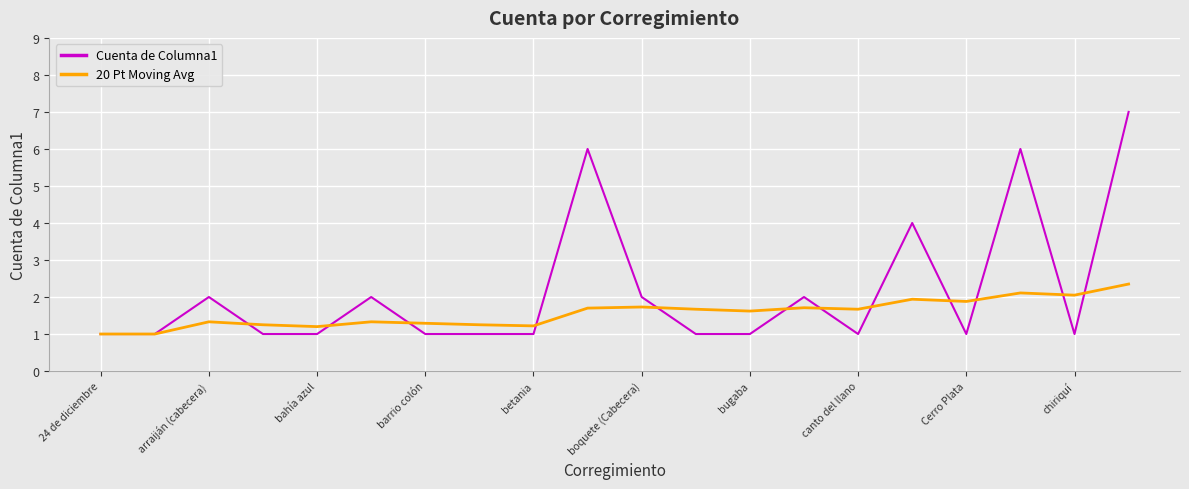

After their last crossing, which series has the higher values: 20 Pt Moving Avg or Cuenta de Columna1?

Cuenta de Columna1